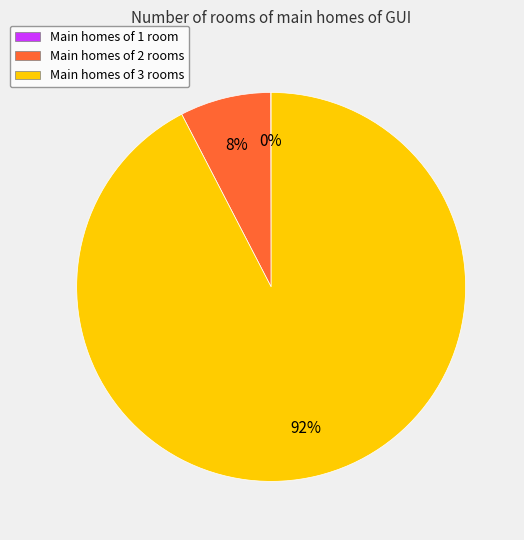

To the nearest percent, what is the combined percentage of Main homes of 2 rooms and Main homes of 3 rooms?

100%